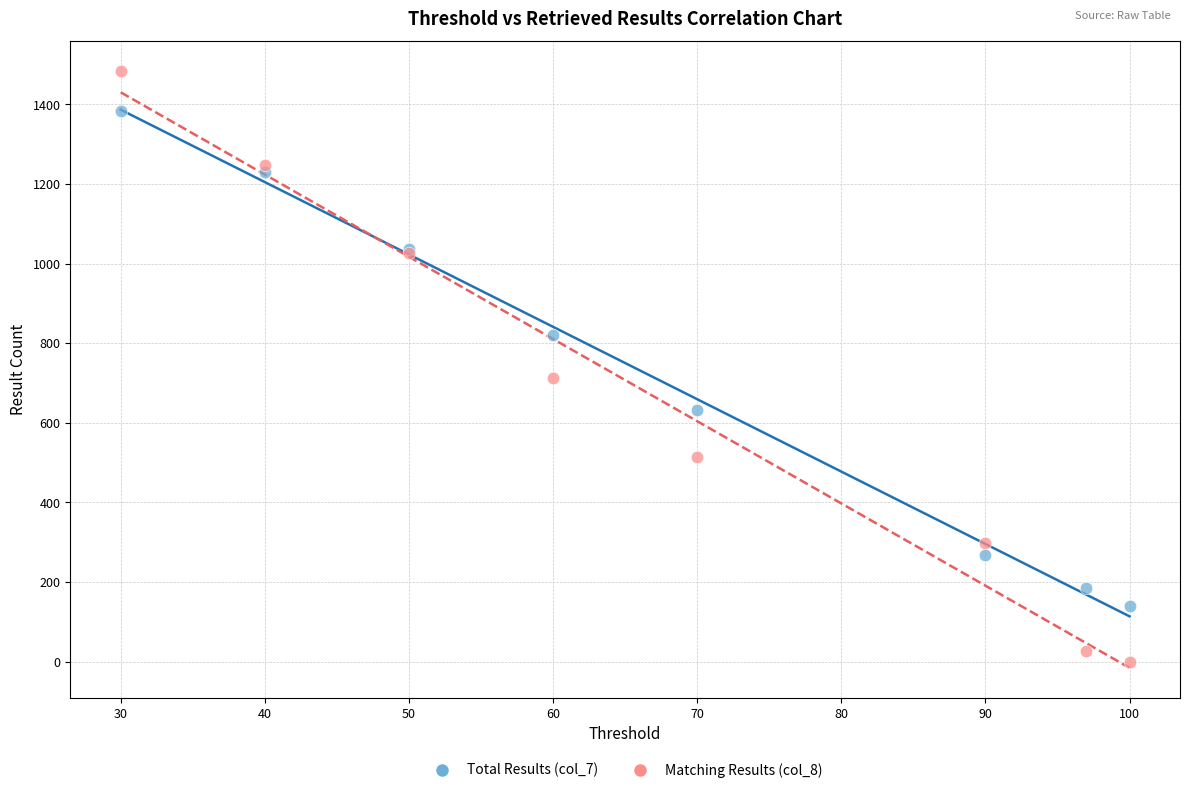

Which series has the largest Y range (max minus min)?

Matching Results (col_8)